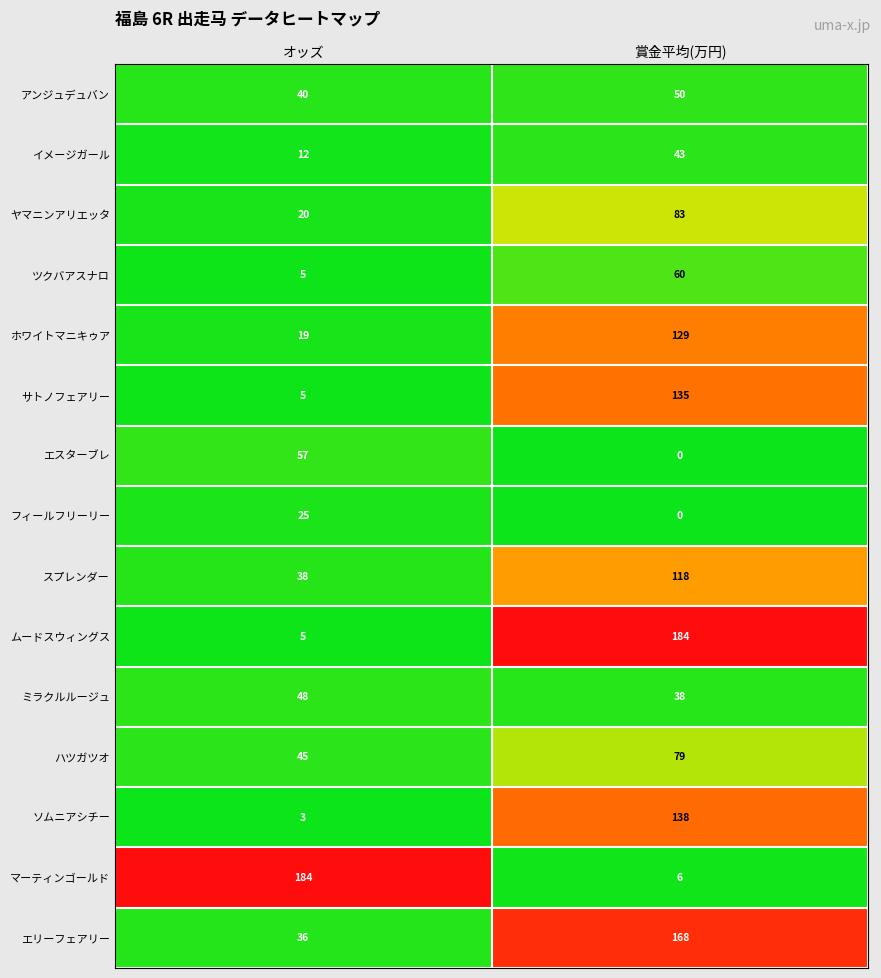

What is the maximum value for サトノフェアリー?

135